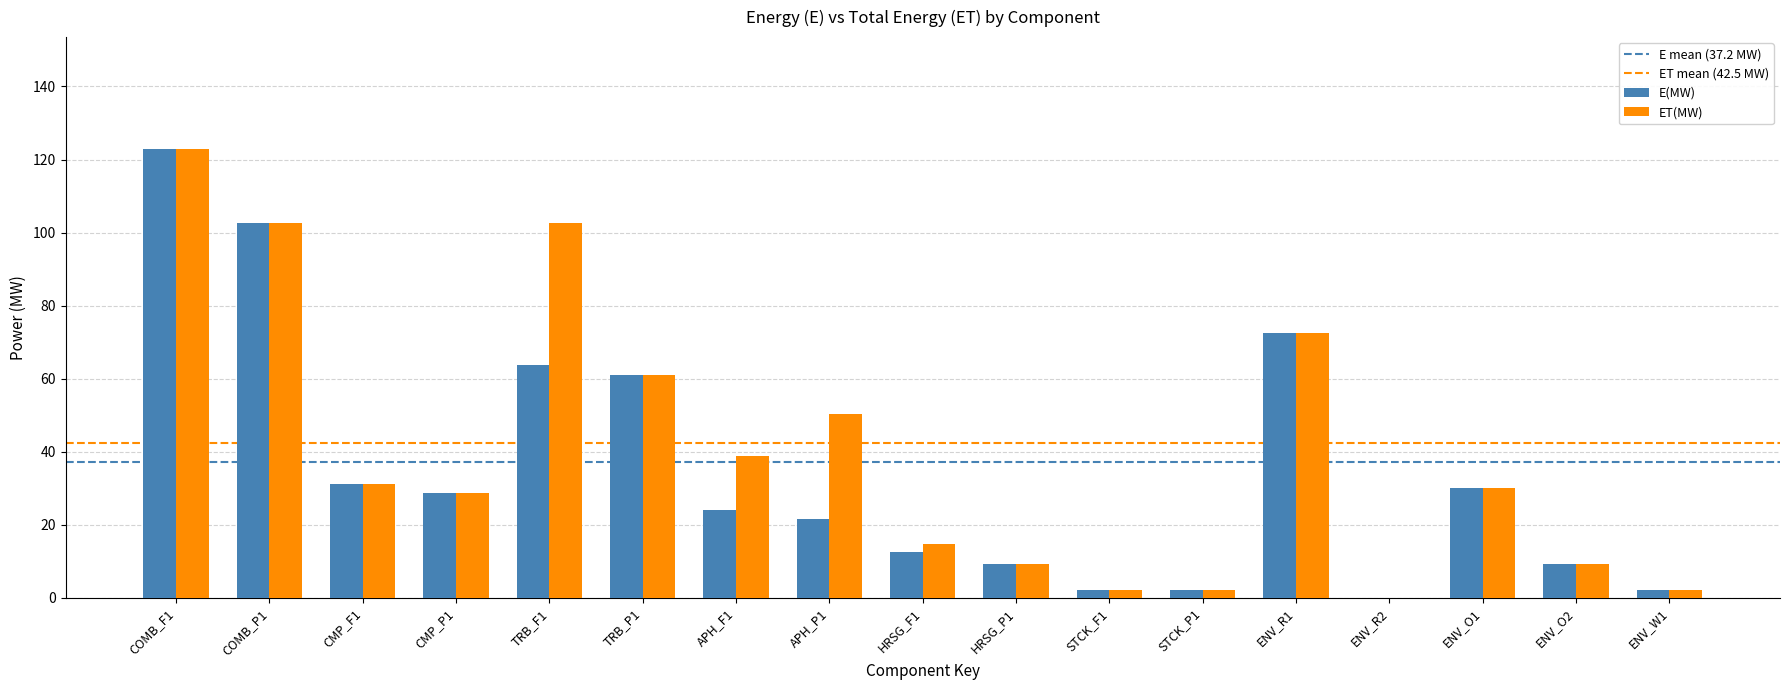

How many groups of bars are there?

17